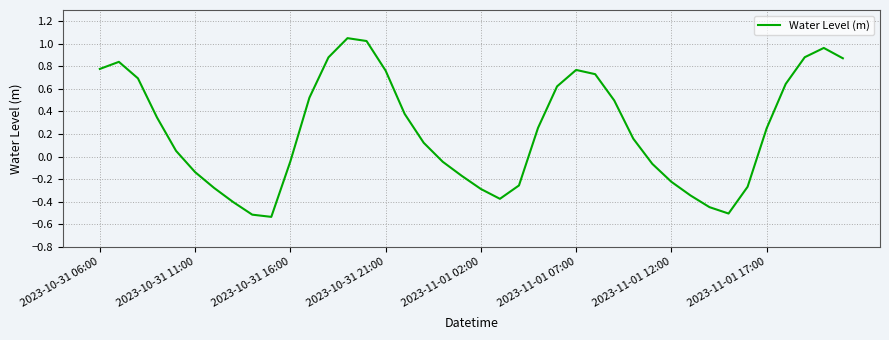

What is the difference between the maximum and minimum values?

1.6